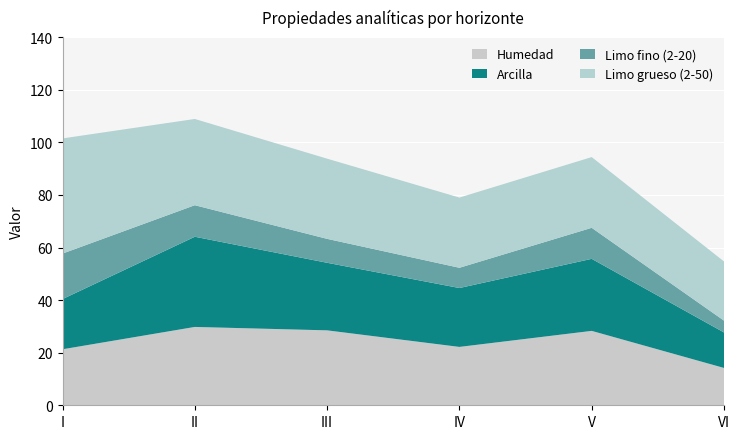

Reading left to right, transcribe all the data shown in this chart.

Humedad: 21.3	29.8	28.5	22.2	28.3	14.2
Arcilla: 19.1	34.3	25.7	22.4	27.4	13.5
Limo fino (2-20): 17.3	12.0	9.1	7.7	11.8	4.5
Limo grueso (2-50): 43.8	32.8	30.5	26.7	26.9	22.5